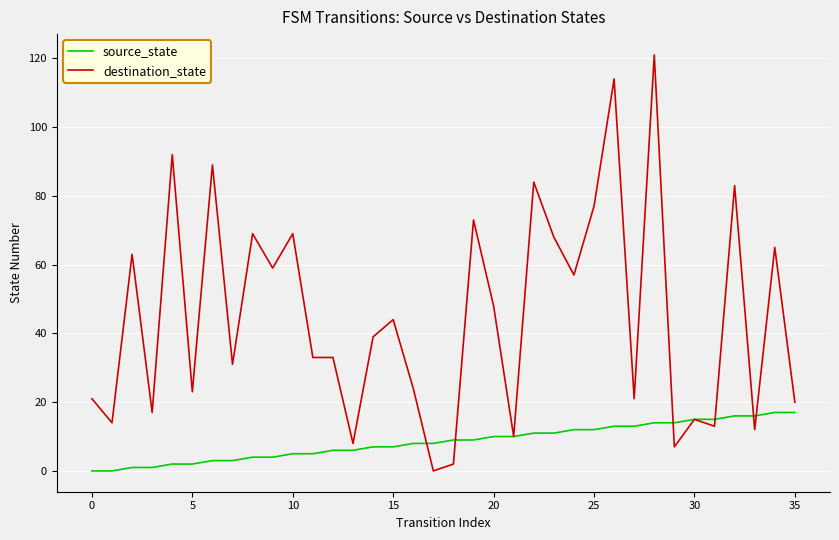

Rank the series by their maximum value, from lowest to highest.

source_state, destination_state